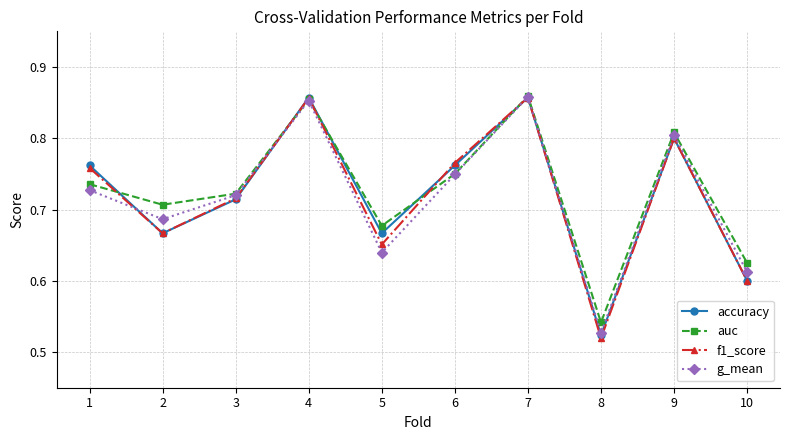

How many lines are shown in the chart?

4